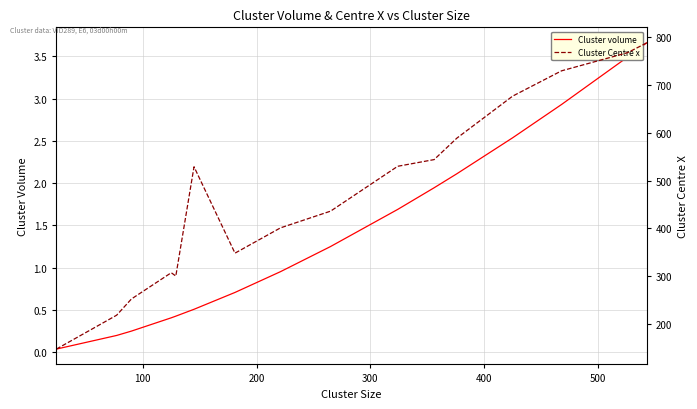

What is the highest value of the Cluster volume series?

3.7